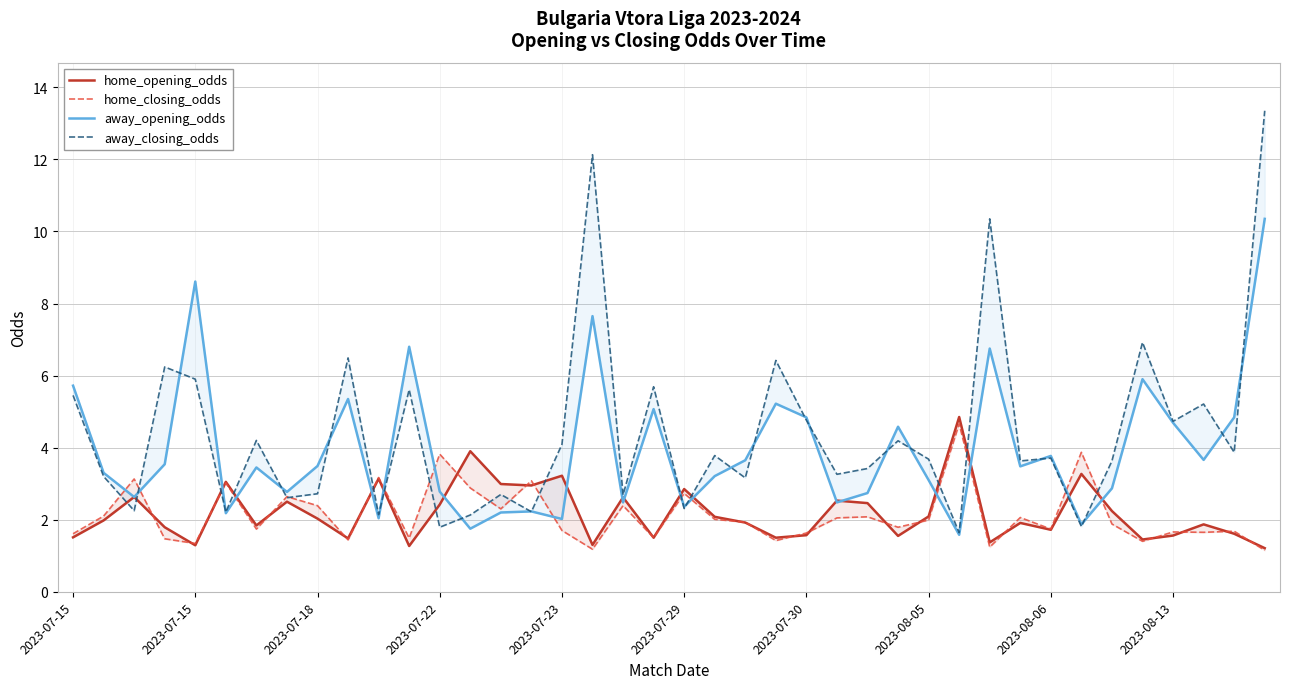

True or false: home_closing_odds has a value of 5.3 at 2023-07-18.

False